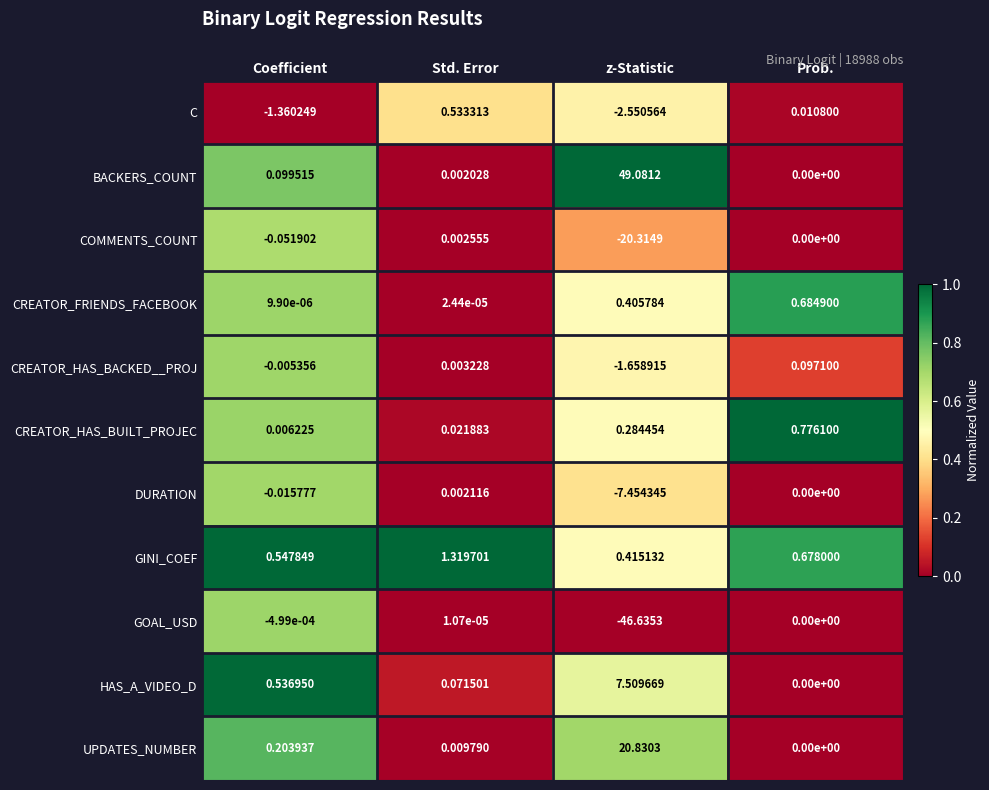

At which label does CREATOR_HAS_BACKED__PROJ reach its minimum?

z-Statistic